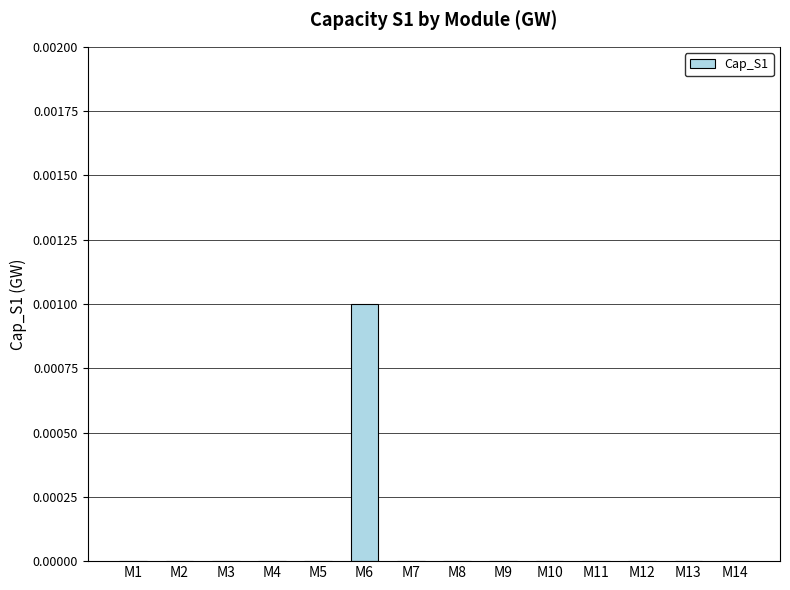

Which label corresponds to the largest value in the chart?

M6